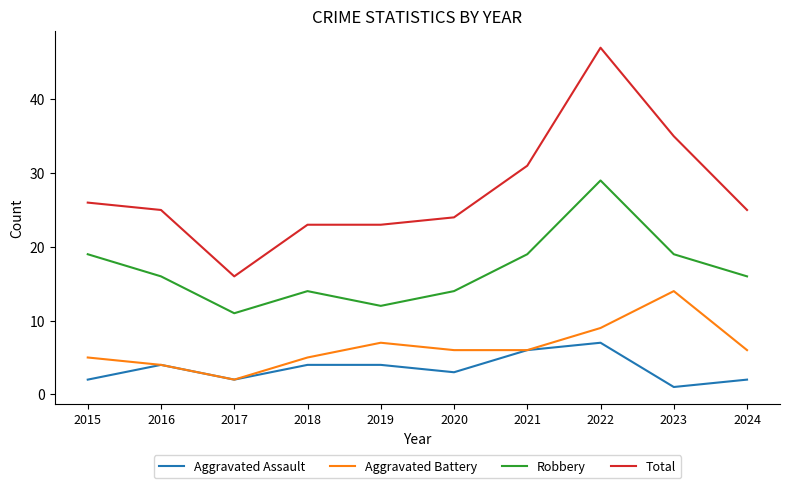

What is the spread (max minus min) of values at 2024?

23